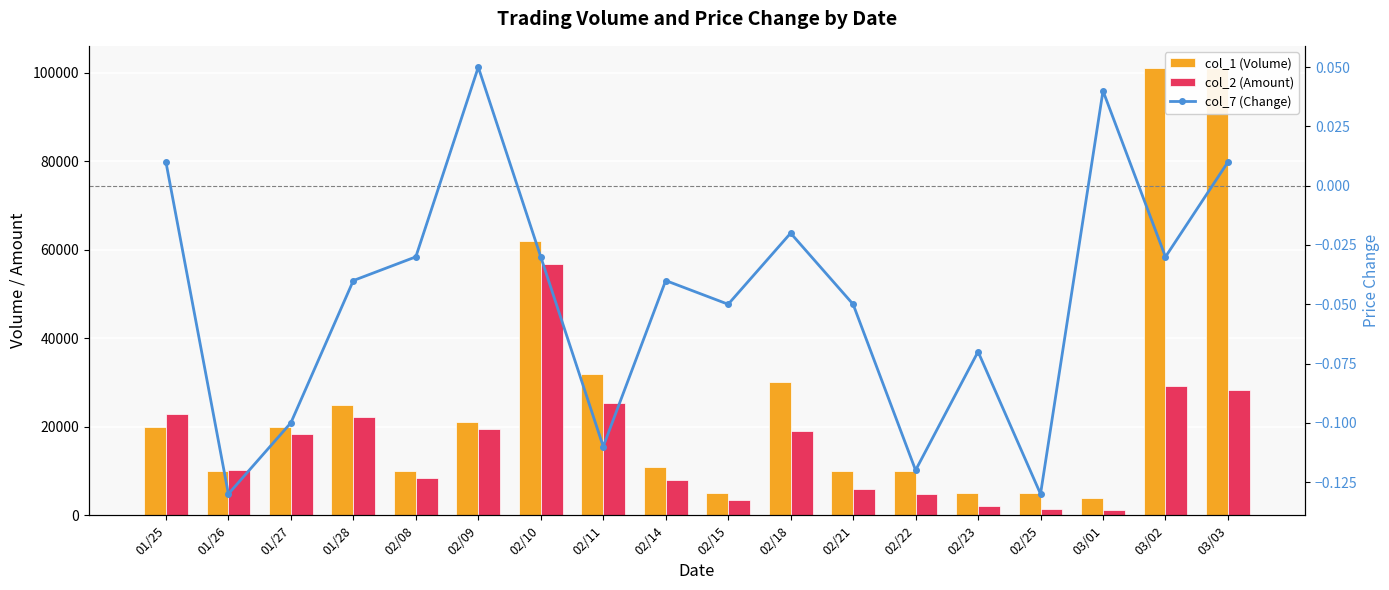

Reading right to left, what are all the values shown in this chart?

col_1 (Volume): 03/03=101000.0	03/02=101000.0	03/01=4000.0	02/25=5000.0	02/23=5000.0	02/22=10000.0	02/21=10000.0	02/18=30000.0	02/15=5000.0	02/14=11000.0	02/11=32000.0	02/10=62000.0	02/09=21000.0	02/08=10000.0	01/28=25000.0	01/27=20000.0	01/26=10000.0	01/25=20000.0
col_2 (Amount): 03/03=28320.0	03/02=29290.0	03/01=1260.0	02/25=1400.0	02/23=2050.0	02/22=4900.0	02/21=6050.0	02/18=19100.0	02/15=3390.0	02/14=8080.0	02/11=25330.0	02/10=56780.0	02/09=19550.0	02/08=8500.0	01/28=22300.0	01/27=18400.0	01/26=10200.0	01/25=22900.0
col_7 (Change): 03/03=0.0	03/02=-0.0	03/01=0.0	02/25=-0.1	02/23=-0.1	02/22=-0.1	02/21=-0.1	02/18=-0.0	02/15=-0.1	02/14=-0.0	02/11=-0.1	02/10=-0.0	02/09=0.1	02/08=-0.0	01/28=-0.0	01/27=-0.1	01/26=-0.1	01/25=0.0